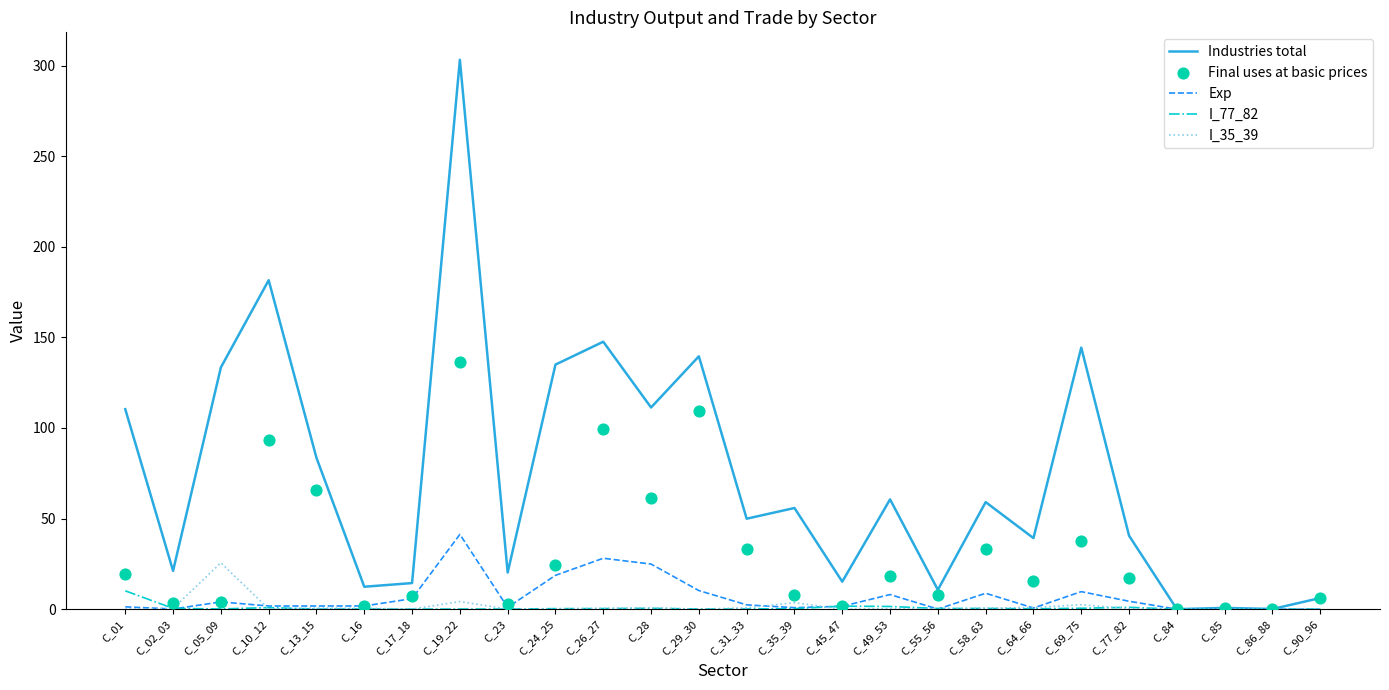

At how many categories does at least one series exceed 275?

1